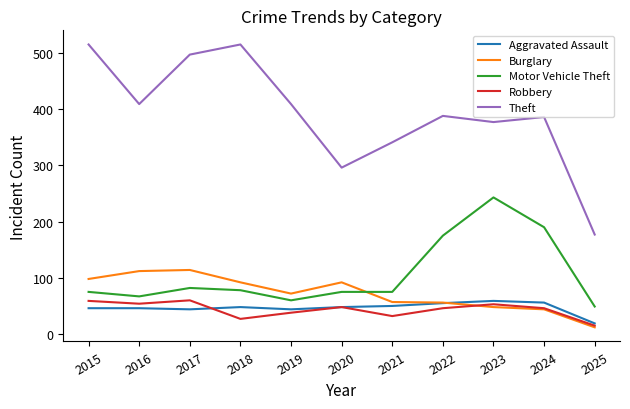

Which series has the widest spread of values?

Theft